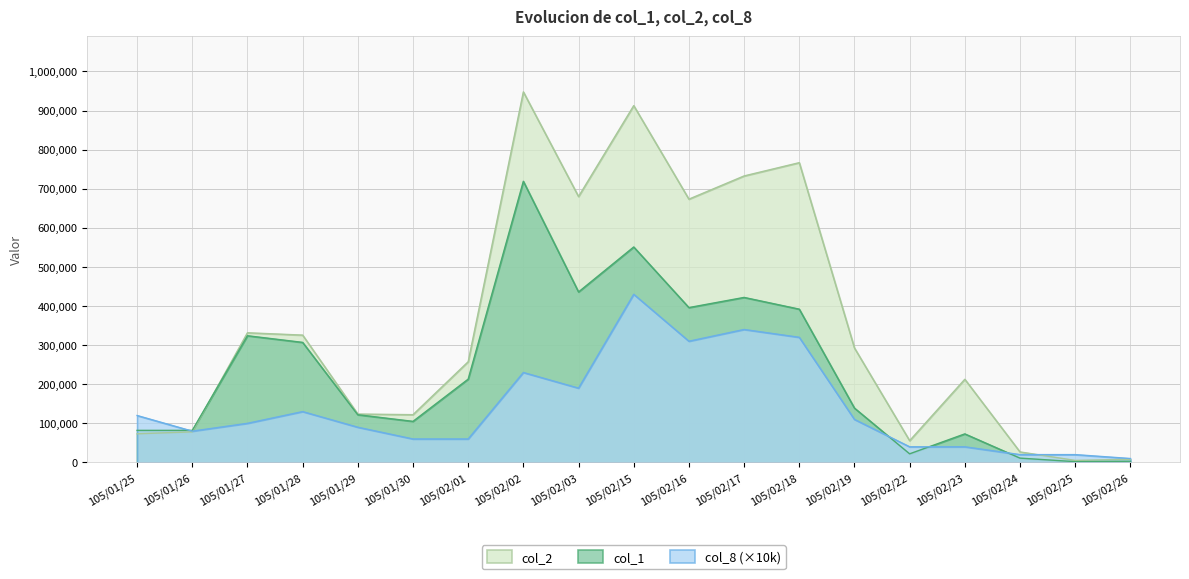

Which series has the largest range (max minus min)?

col_2